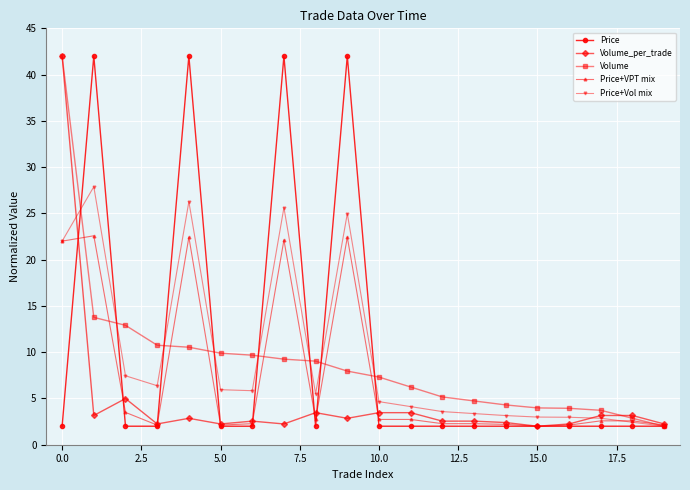

What is the value of the Volume point at the 20th from the left?

2.0